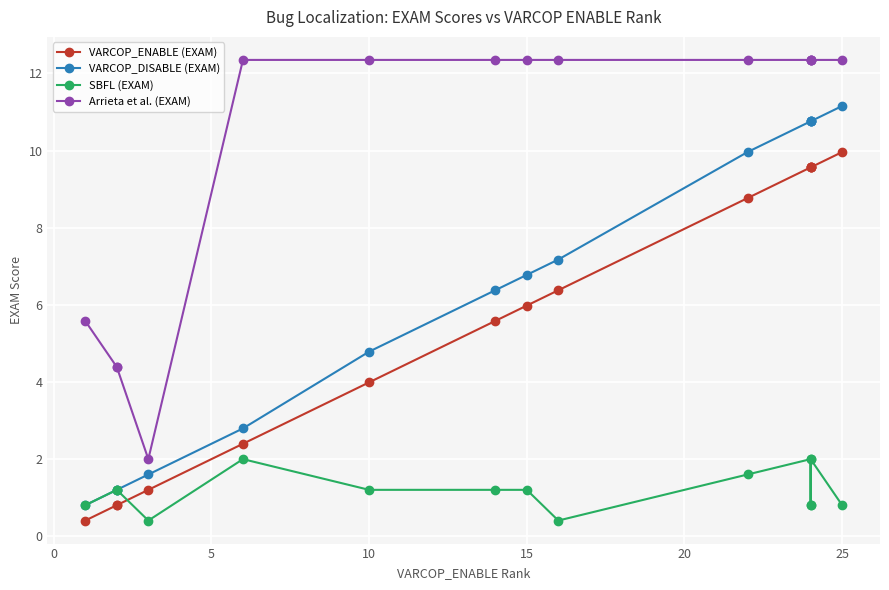

The Arrieta et al. (EXAM) series shows 12.4 at 25. True or false?

True